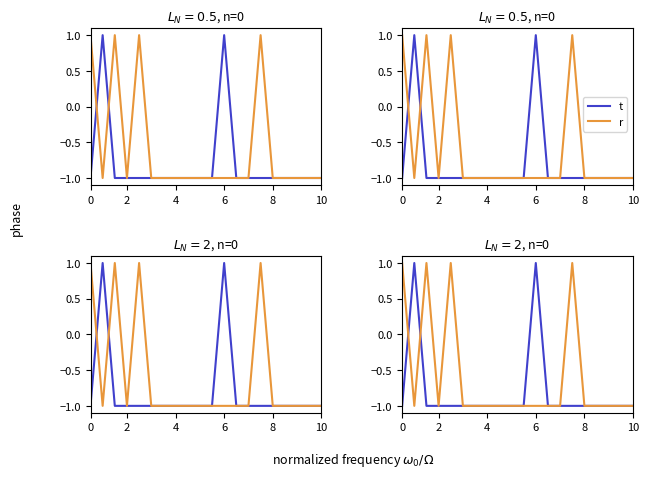

How many negative values does the r series have?

16